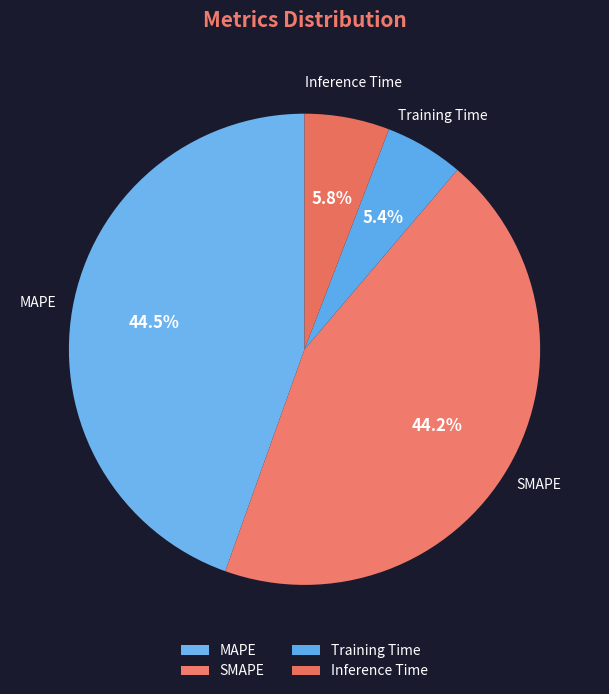

Does Inference Time represent more than half of the total?

No